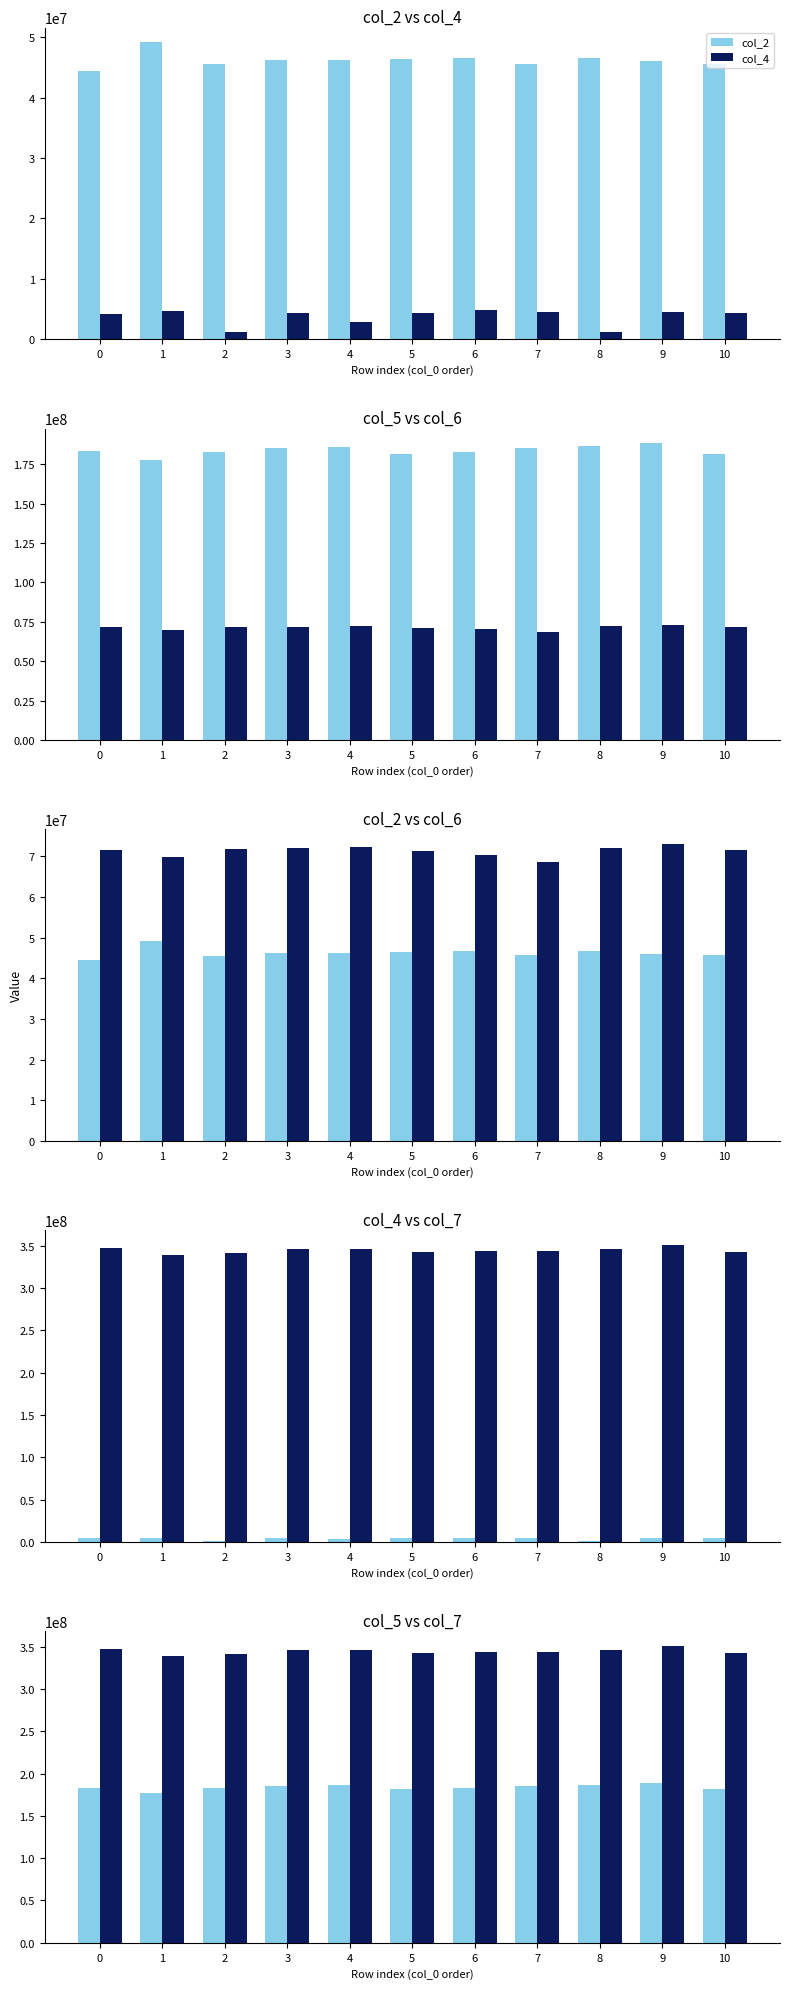

At how many categories does at least one series exceed 164271821?

11